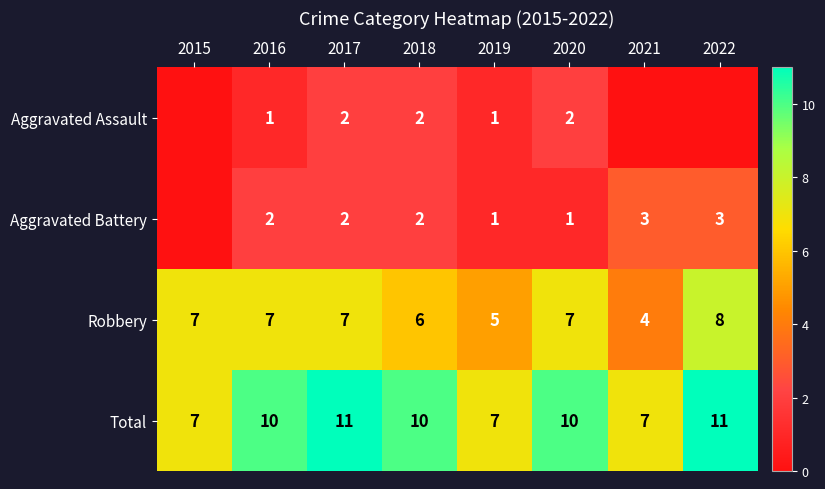

Is the value of Aggravated Battery at 2018 greater than the value of Total at 2019?

No